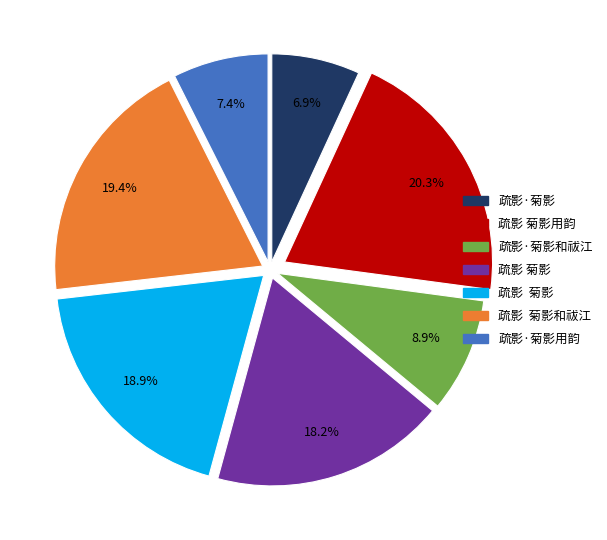

How many slices are in this pie chart?

7